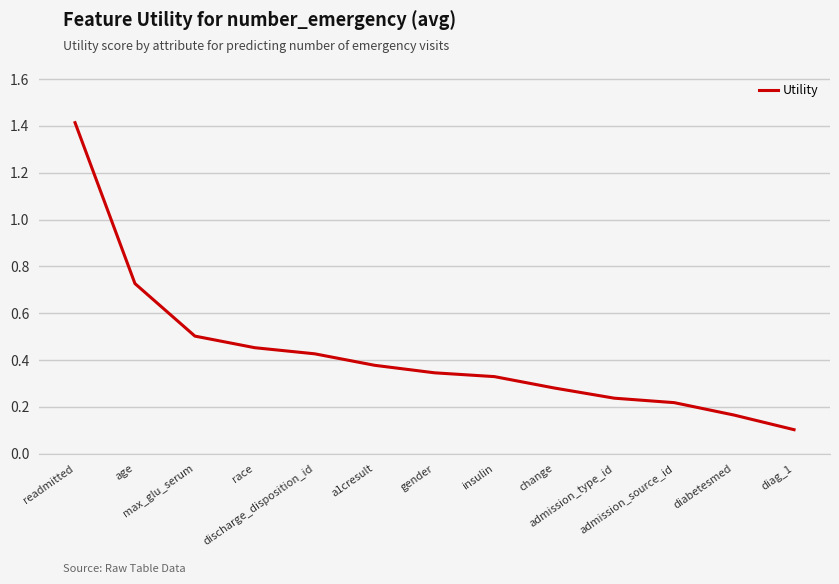

What is the change in value from a1cresult to admission_source_id?

-0.2